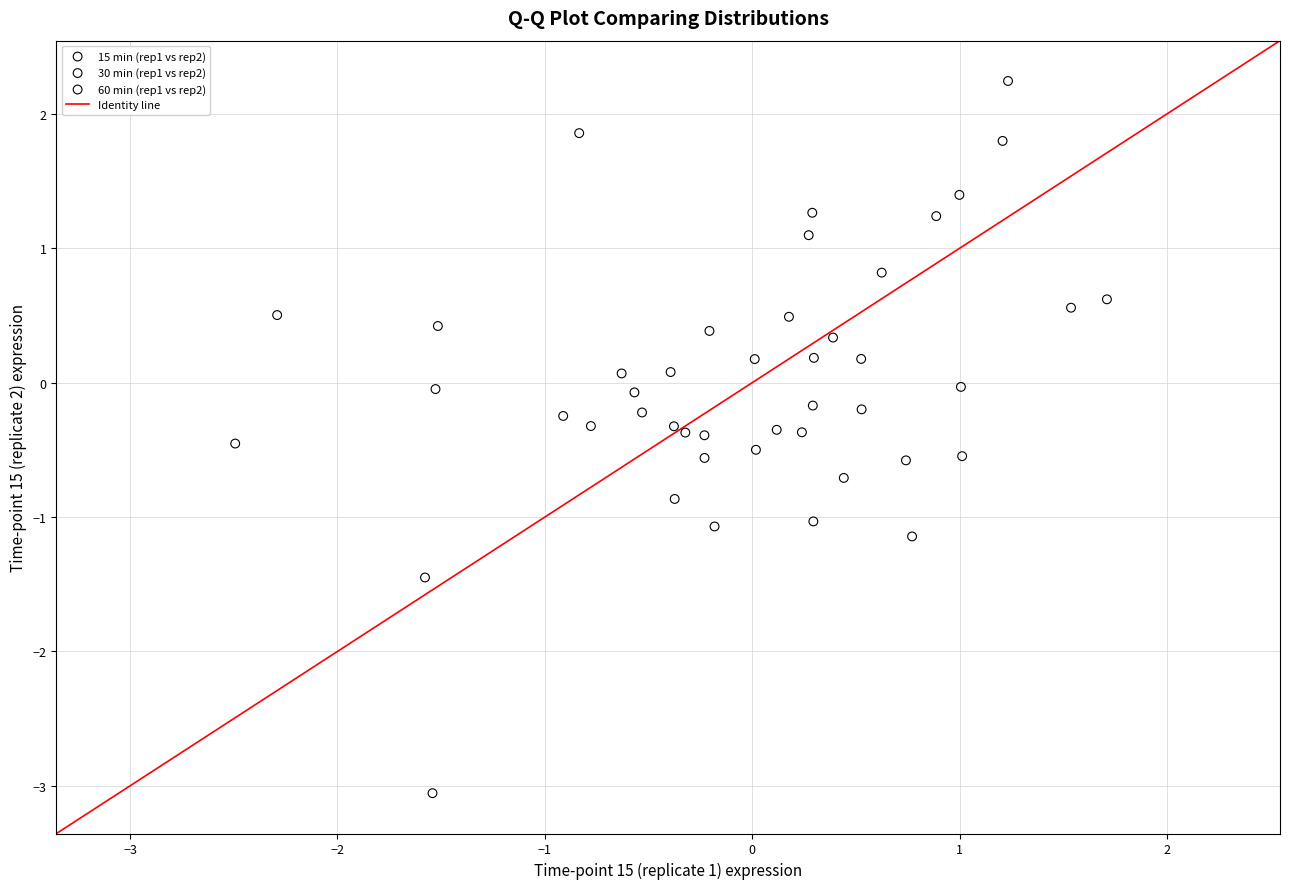

Which series contains the highest Y value?

15 min (rep1 vs rep2)